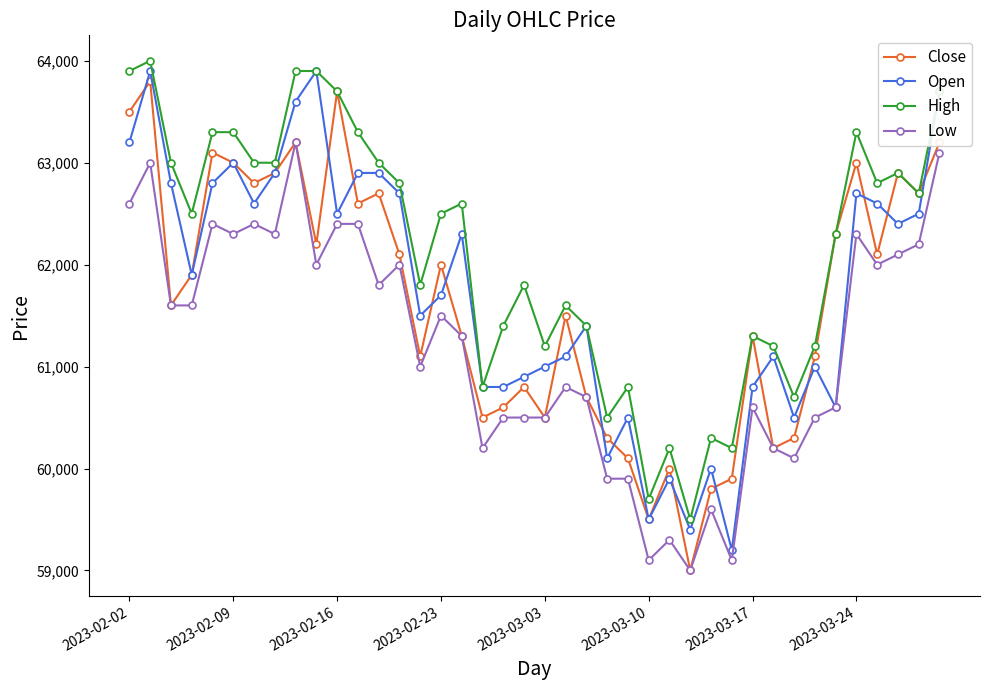

What are all the series names shown in the legend?

Close, Open, High, Low